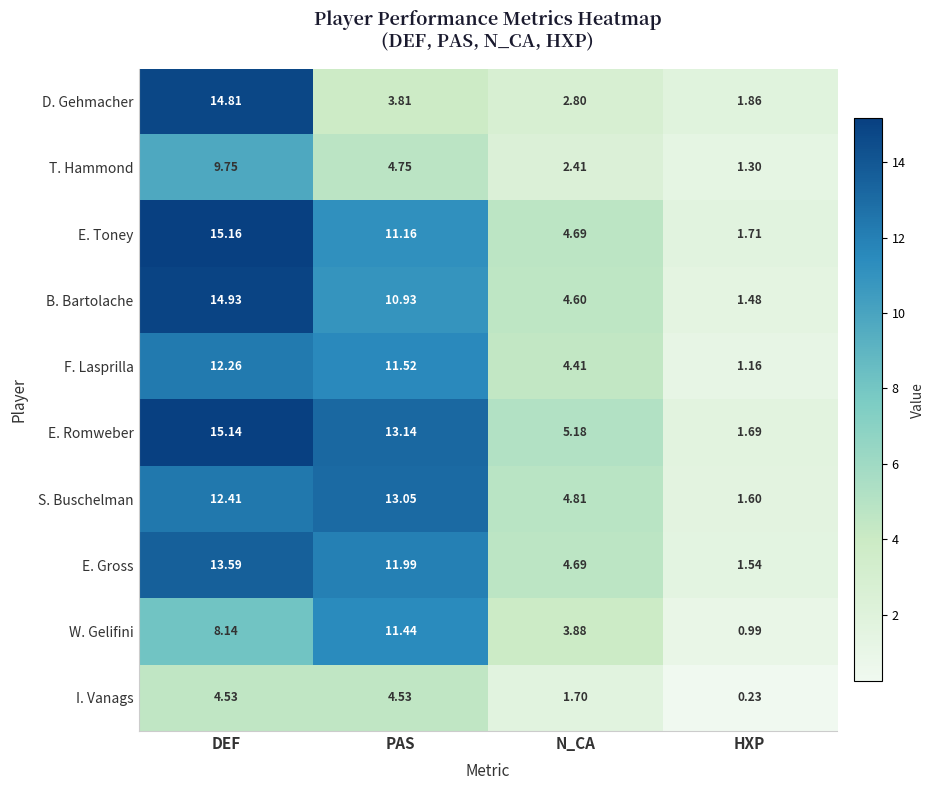

At which category is the sum across all series the highest?

DEF